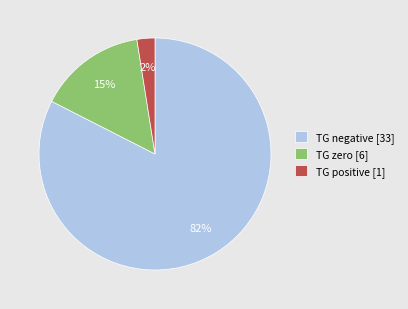

Which category has the smallest portion of the pie?

TG positive [1]